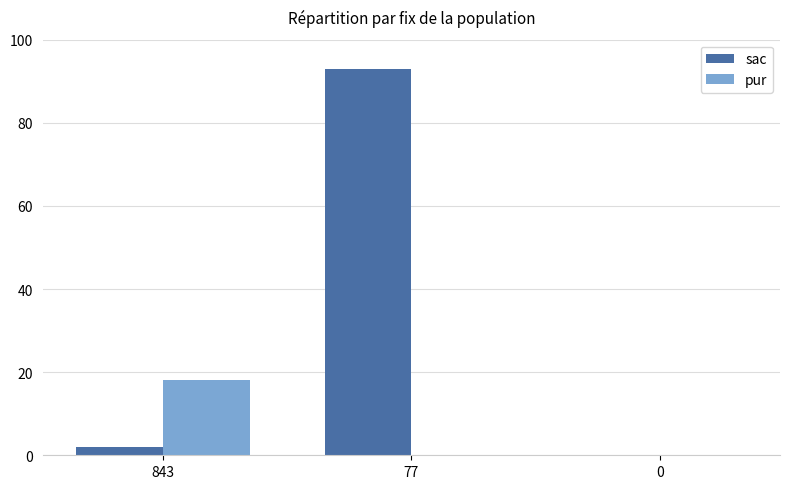

Read the sac value at 77, to the nearest 5.

95